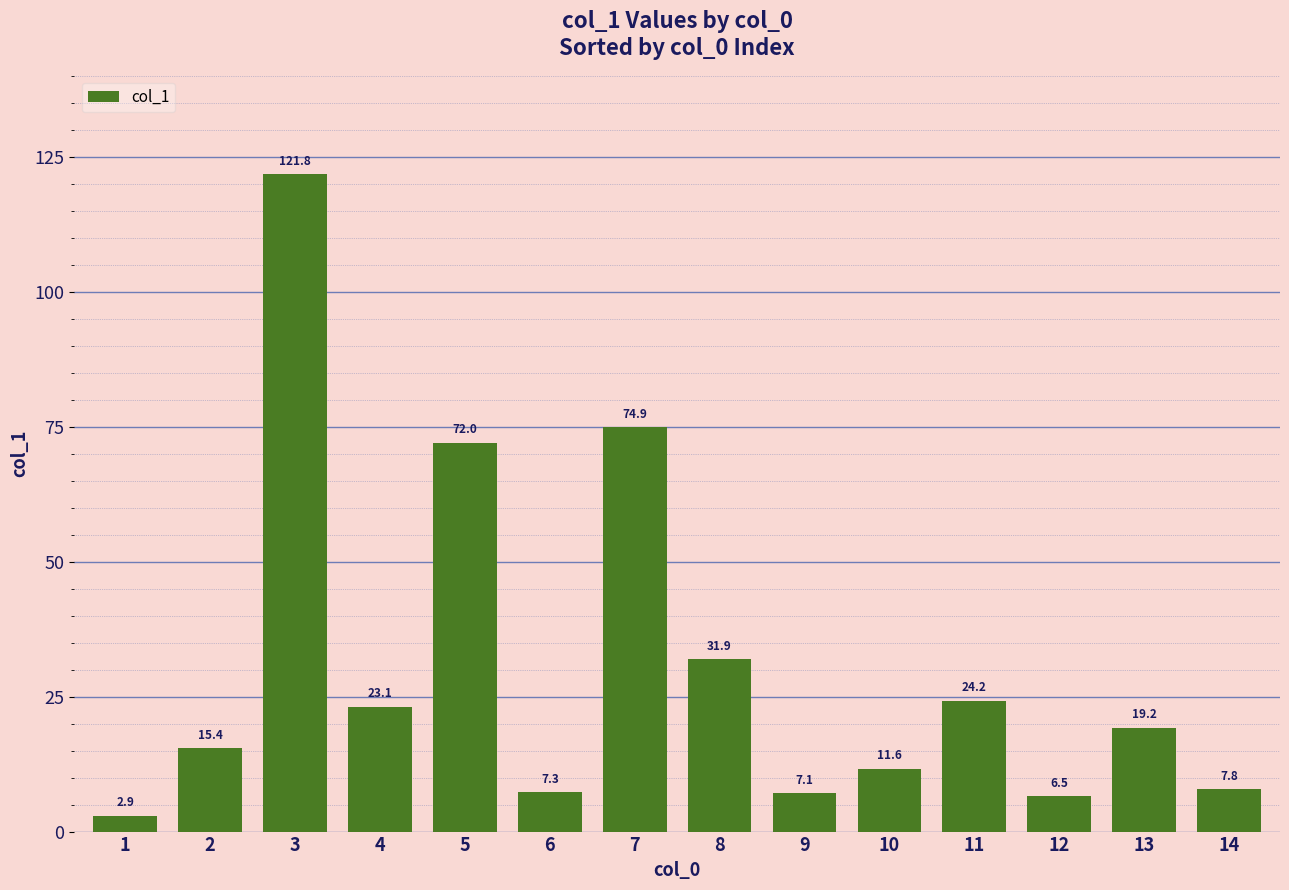

What is the maximum value shown in the chart?

121.8